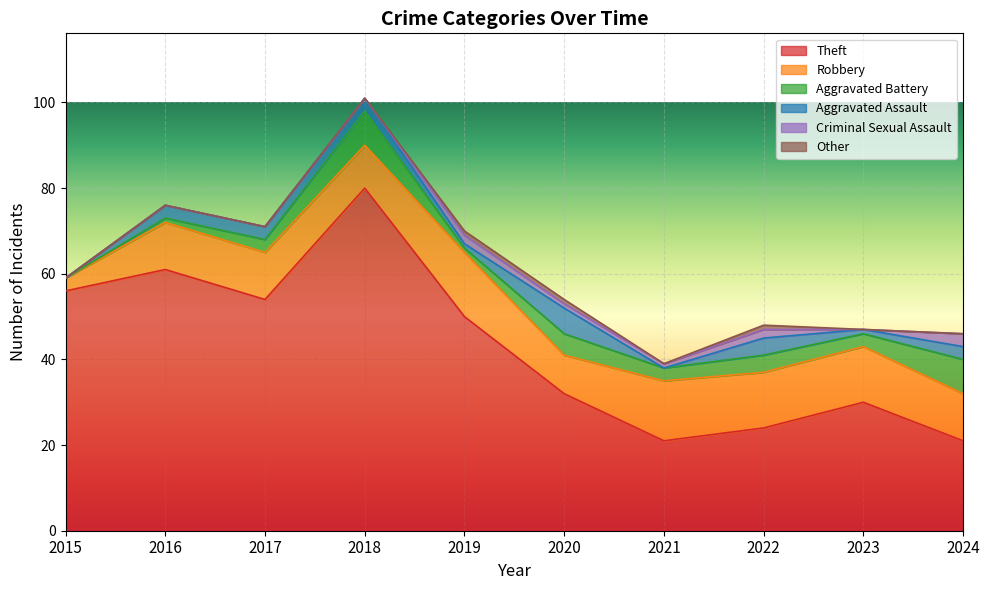

Rank the categories by Criminal Sexual Assault value from lowest to highest.

2015, 2016, 2017, 2018, 2023, 2020, 2021, 2019, 2022, 2024